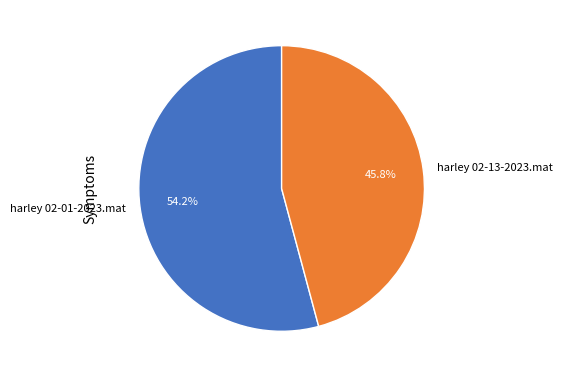

What is the ratio of the value at harley 02-13-2023.mat to the value at harley 02-01-2023.mat?

0.8